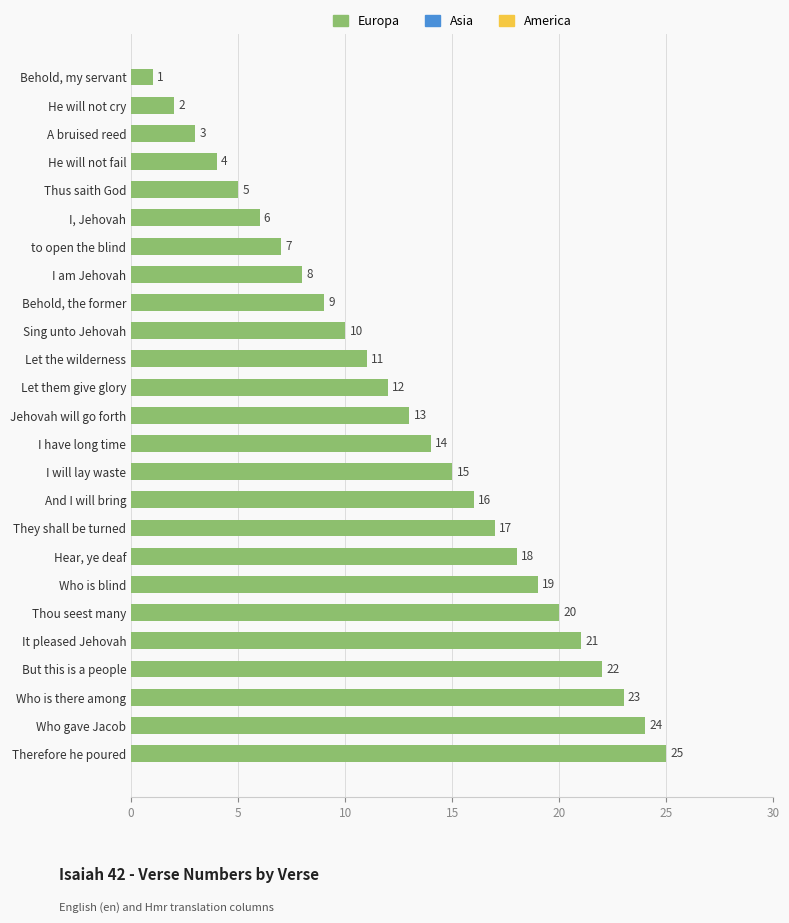

What is the difference between the second highest and minimum values?

23